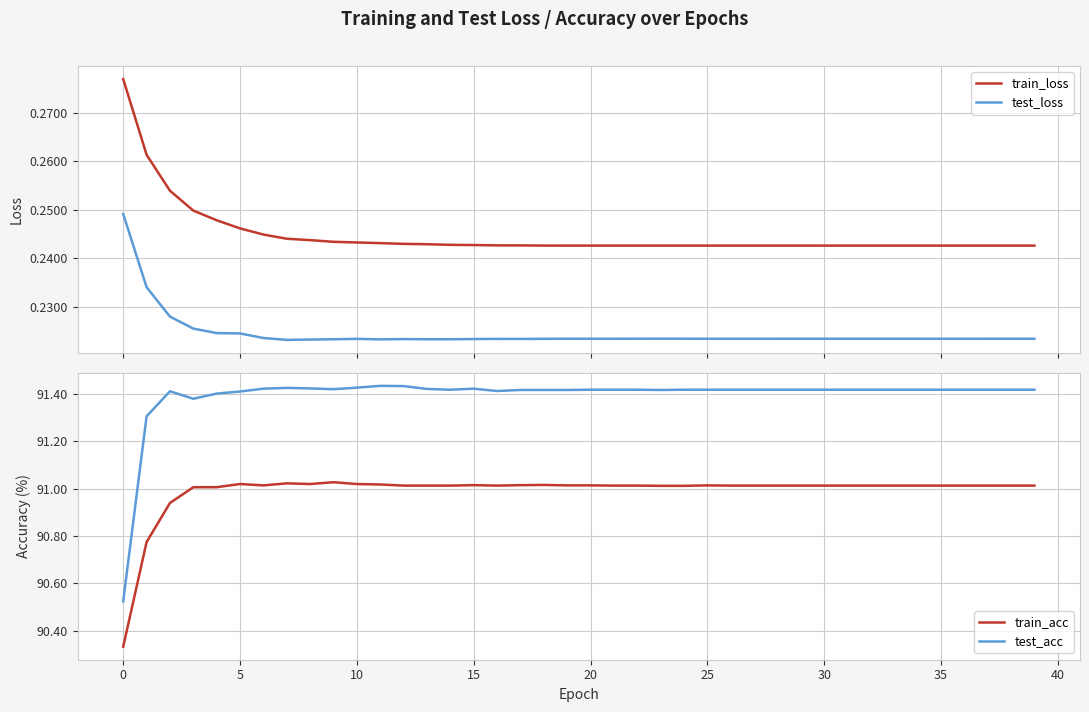

How many values in the test_acc series are below 91?

1